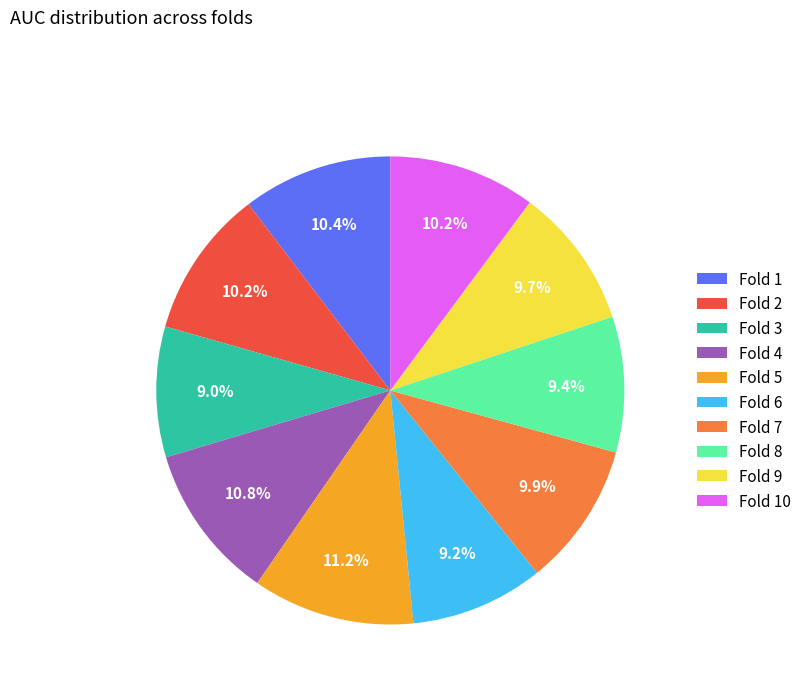

Combined, what portion of the pie is Fold 4 and Fold 3?

19.8%